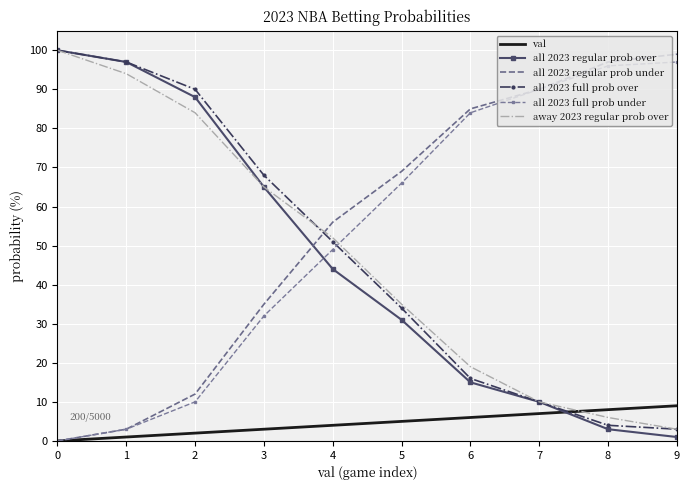

What is the sum of all away 2023 regular prob over values?

468